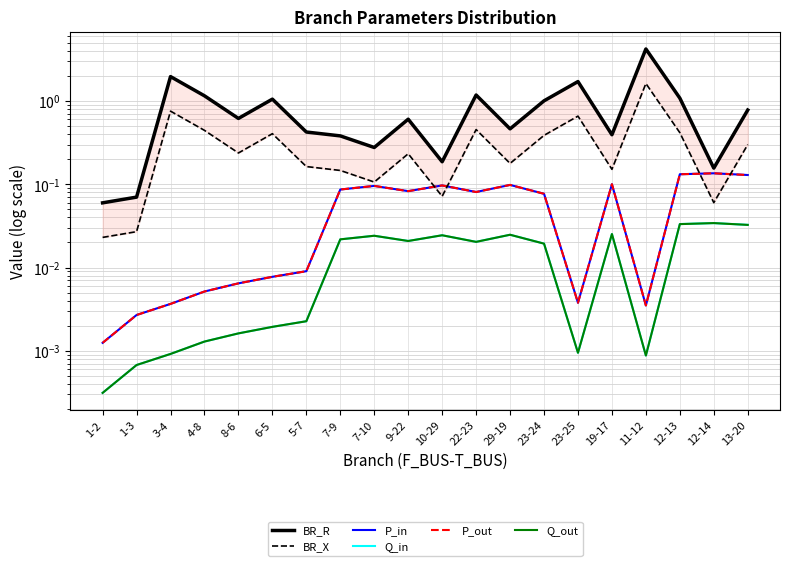

Which category has the lowest value across all series?

1-2